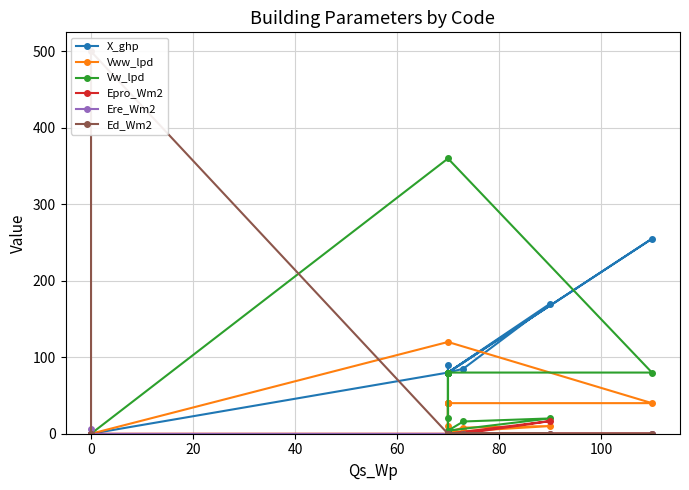

List the series in order of their peak value, lowest first.

Ere_Wm2, Epro_Wm2, Vww_lpd, X_ghp, Vw_lpd, Ed_Wm2